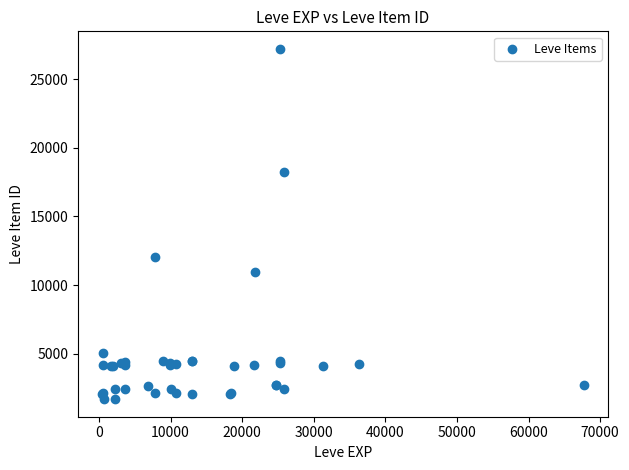

What Y value in the scatter plot is closest to 14448?

12018